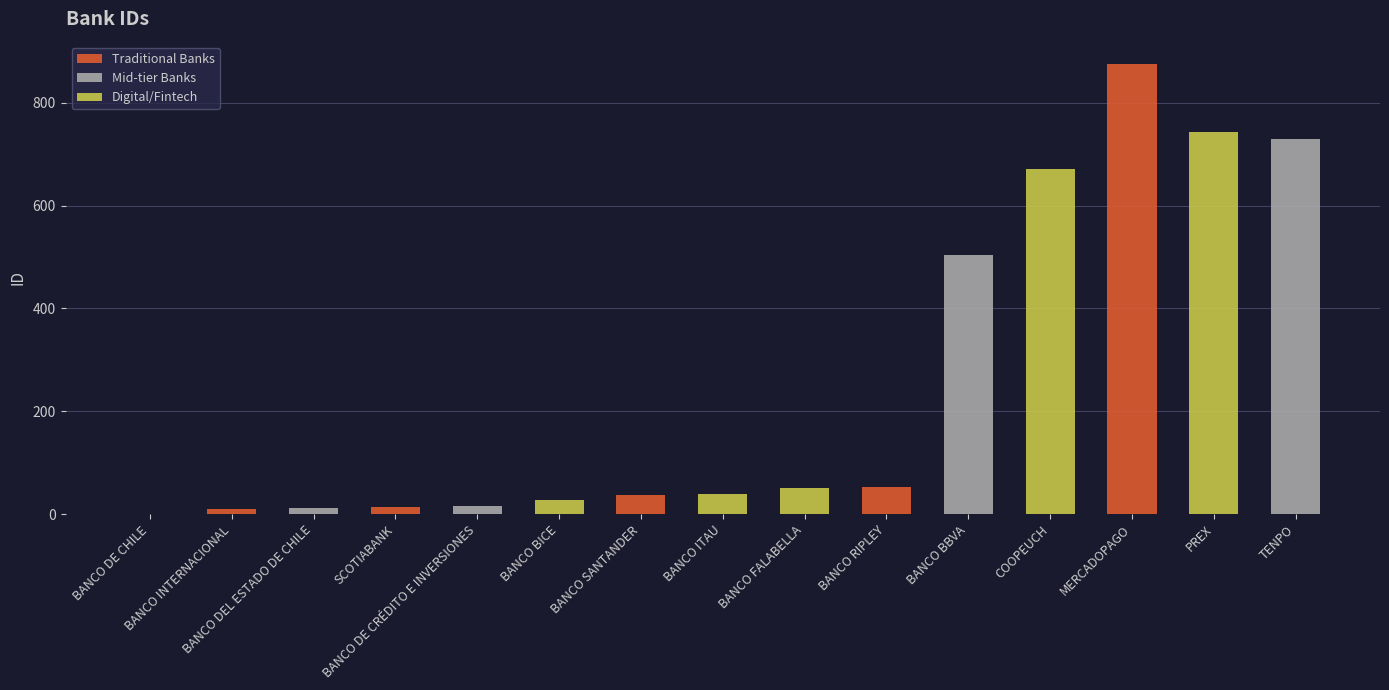

List the labels in order of value, smallest first.

BANCO DE CHILE, BANCO INTERNACIONAL, BANCO DEL ESTADO DE CHILE, SCOTIABANK, BANCO DE CRÉDITO E INVERSIONES, BANCO BICE, BANCO SANTANDER, BANCO ITAU, BANCO FALABELLA, BANCO RIPLEY, BANCO BBVA, COOPEUCH, TENPO, PREX, MERCADOPAGO